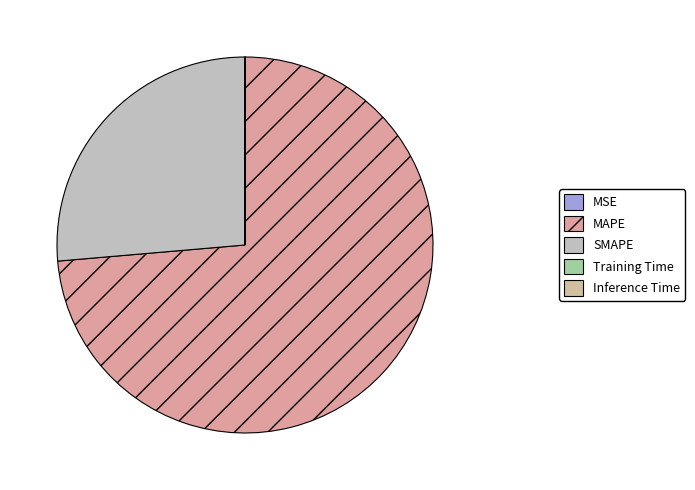

Which slice is the largest?

MAPE